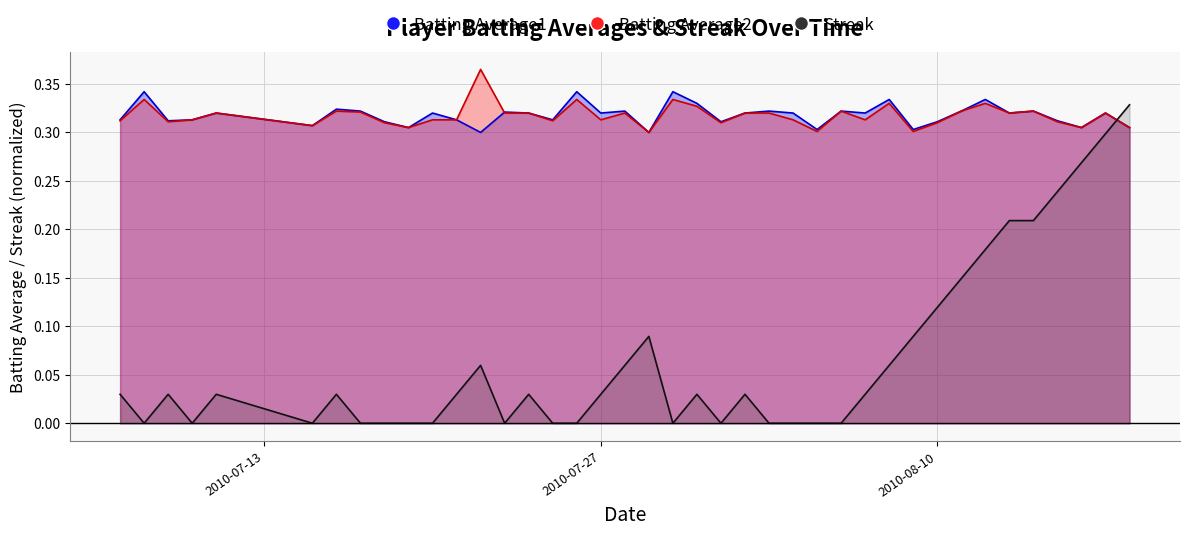

True or false: Batting Average1 and Streak cross at least once.

True